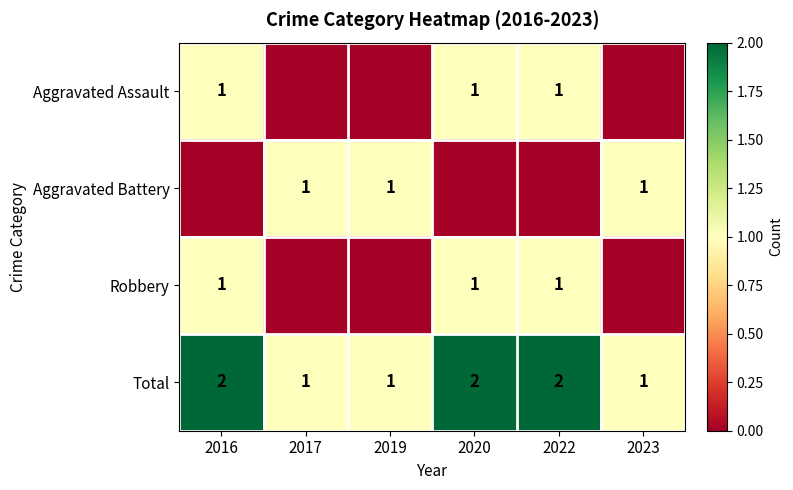

What value does the Total series have at 2023?

1